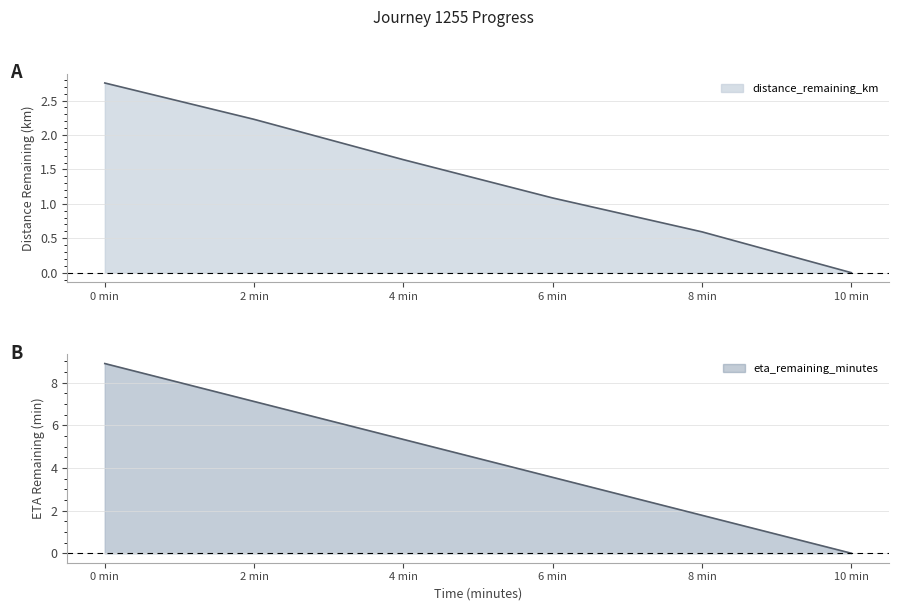

What are all the series names shown in the legend?

distance_remaining_km, eta_remaining_minutes